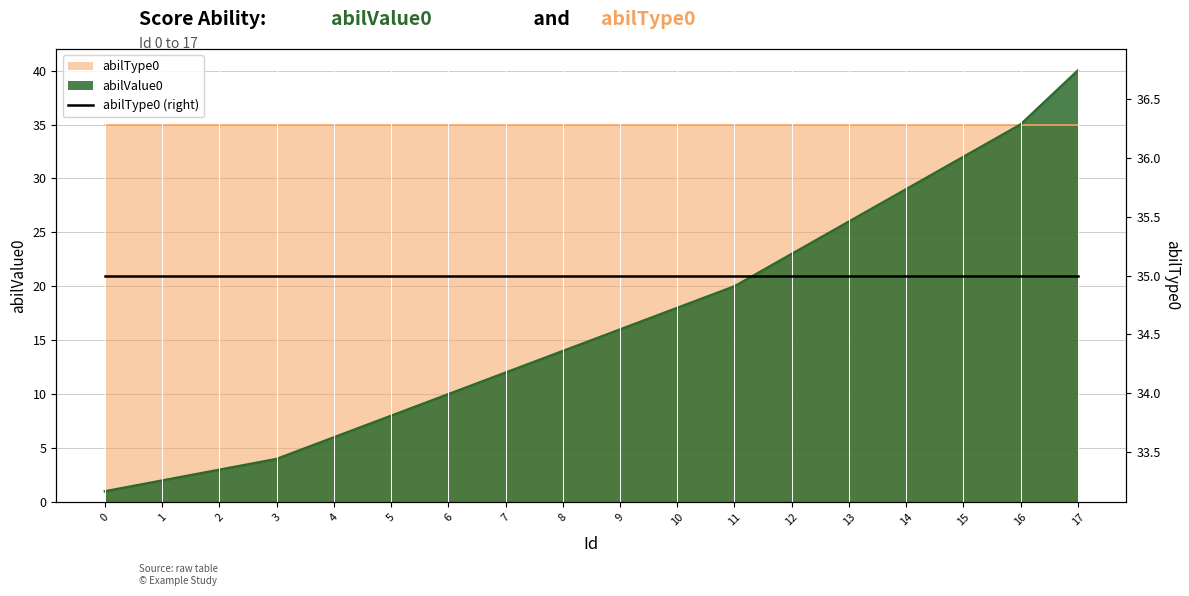

Which has a higher value, 5 or 14?

14